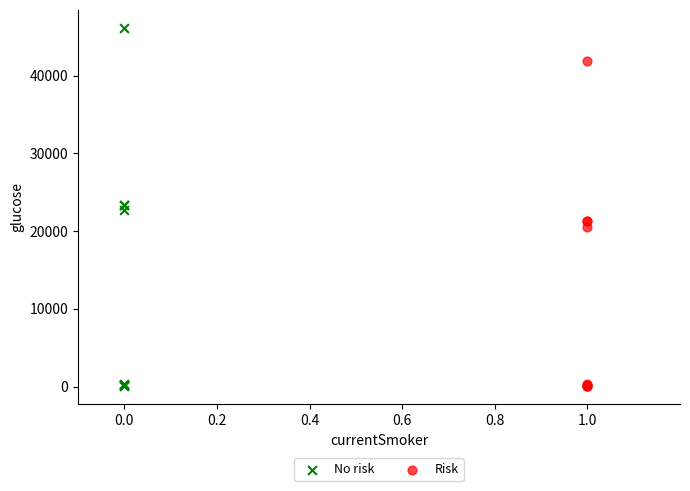

What are all the series names shown in the legend?

No risk, Risk